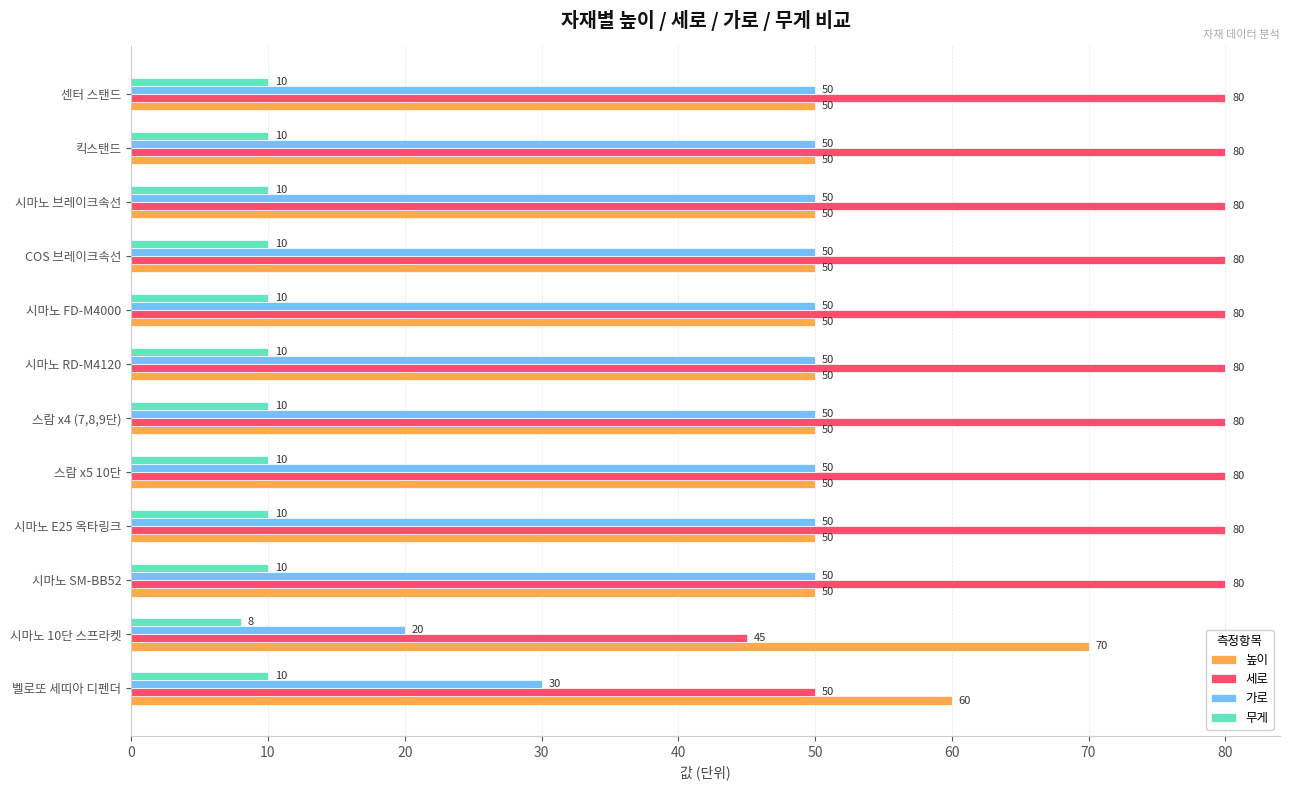

Which category has the lowest value across all series?

시마노 10단 스프라켓